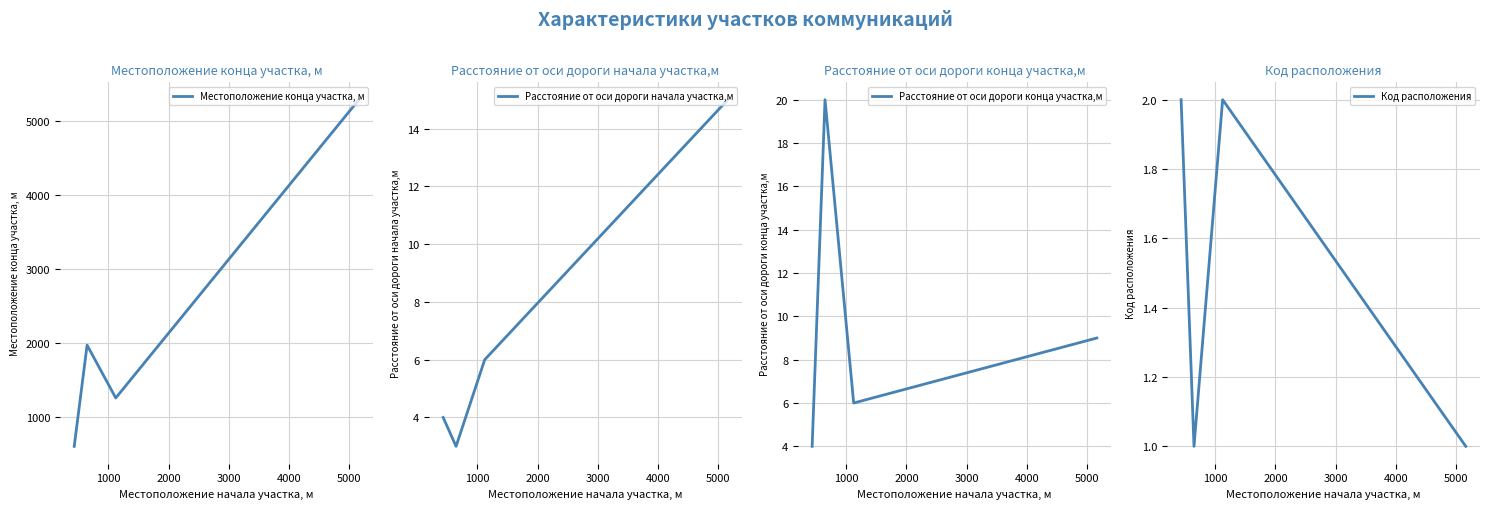

What is the value of the Код расположения point at the 4th from the left?

1